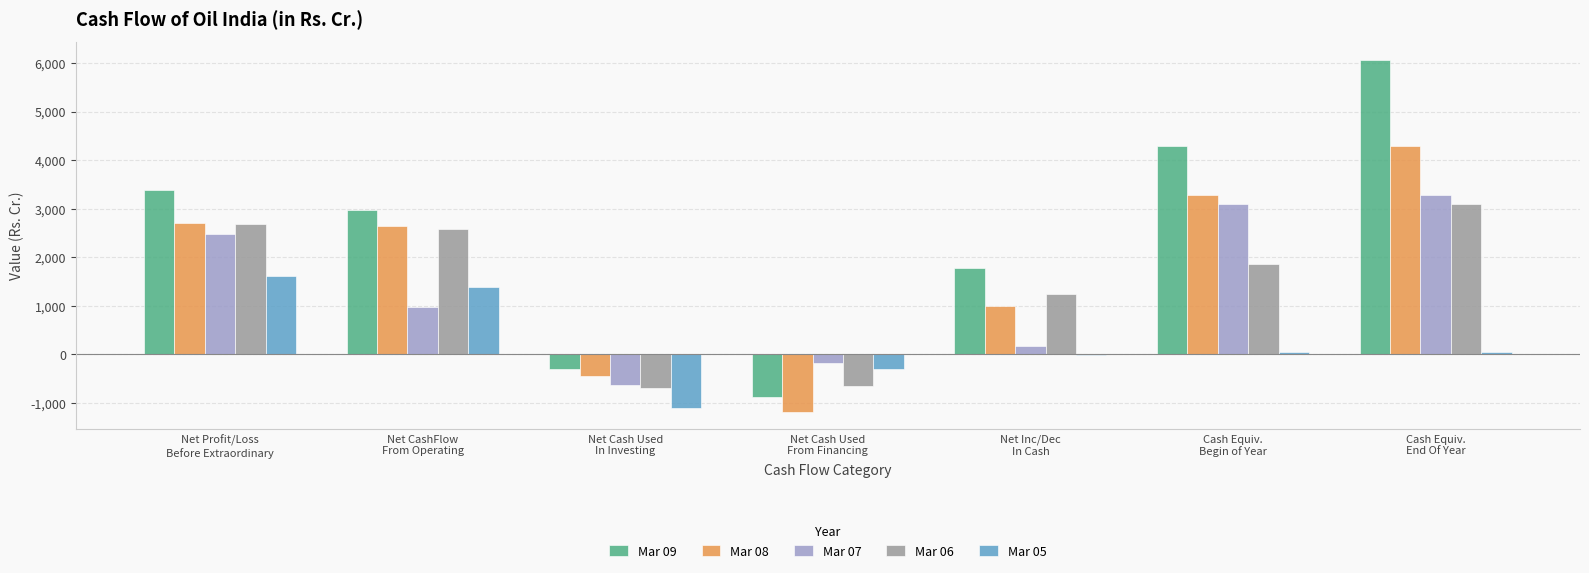

What is the maximum value for Mar 09?

6070.0